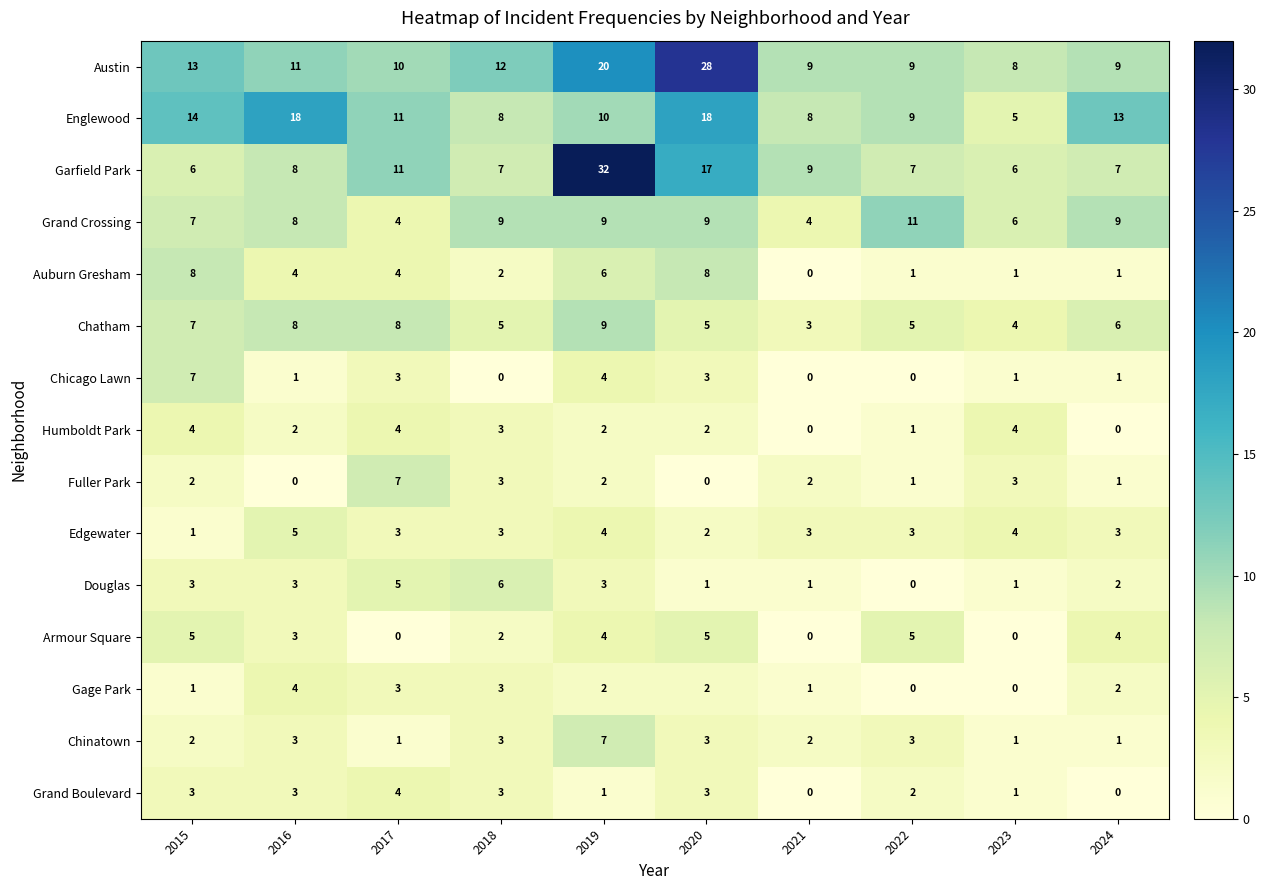

Is it true that Armour Square equals 4 at 2019?

True